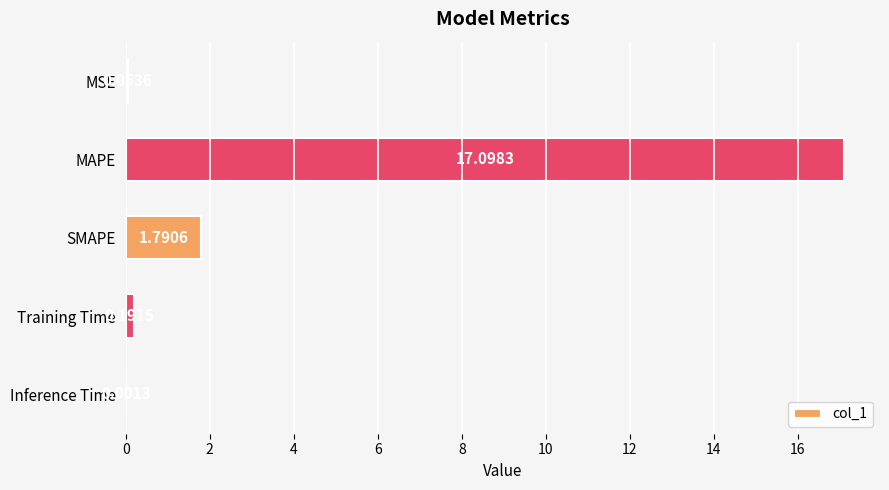

Between Training Time and Inference Time, which is larger?

Training Time